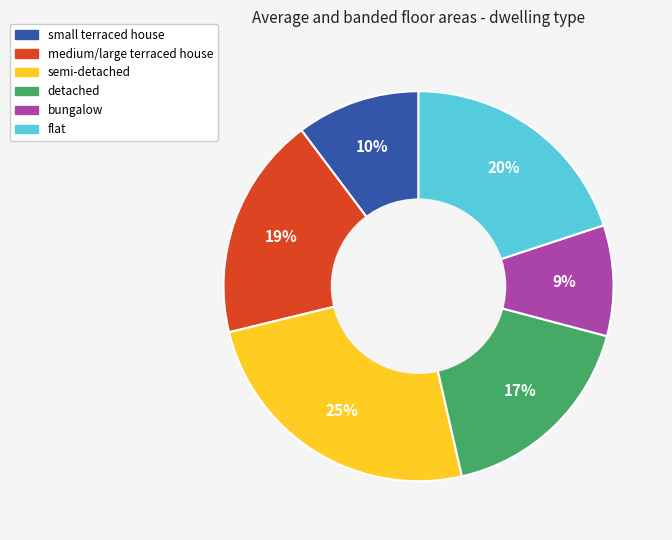

What is the ratio of the value at medium/large terraced house to the value at flat?

0.9